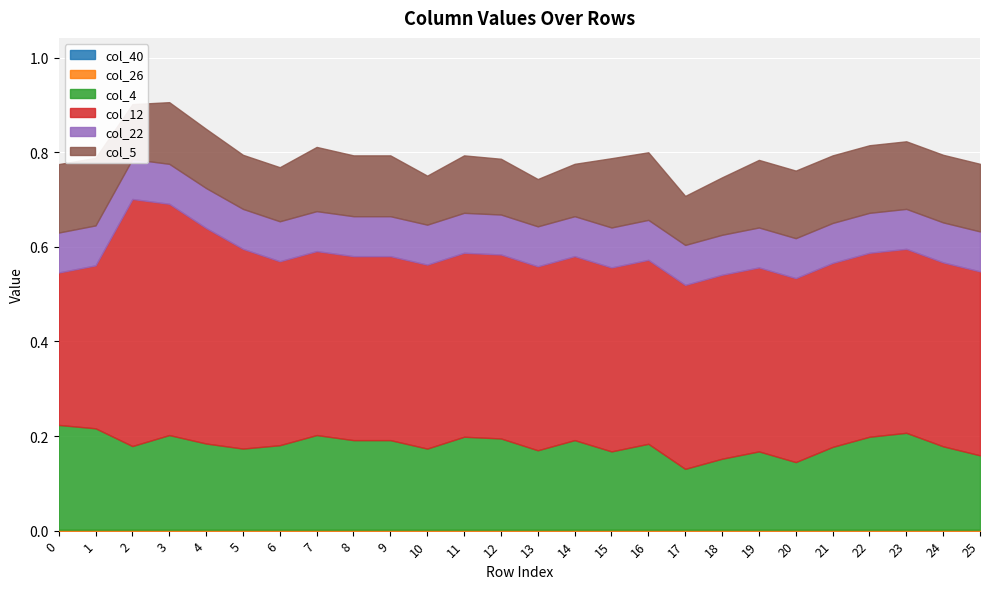

Is it true that col_4 equals 0.3 at 6?

False